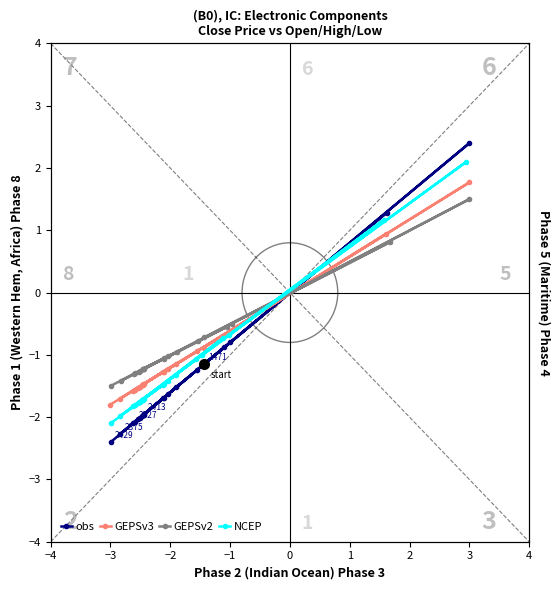

What is the difference between the second highest and second lowest values in the GEPSv2 series?

2.2